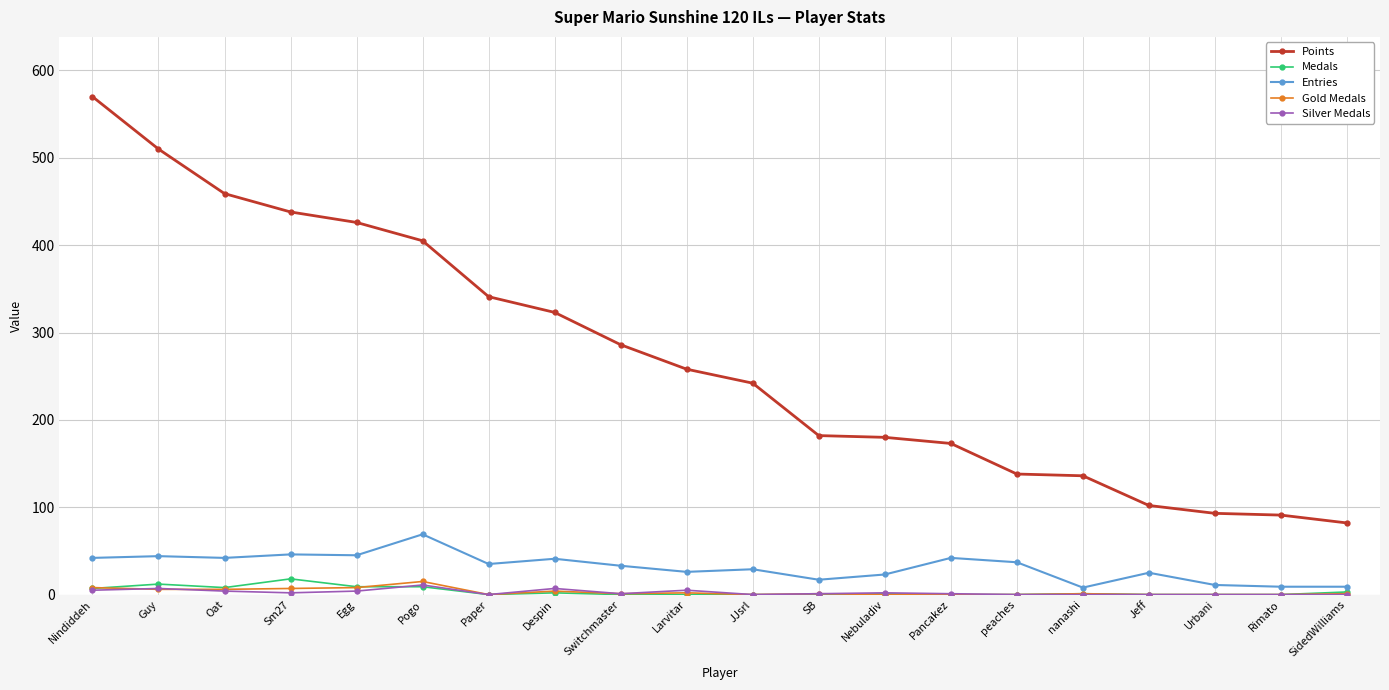

The value of Points at JJsrl is 362. True or false?

False